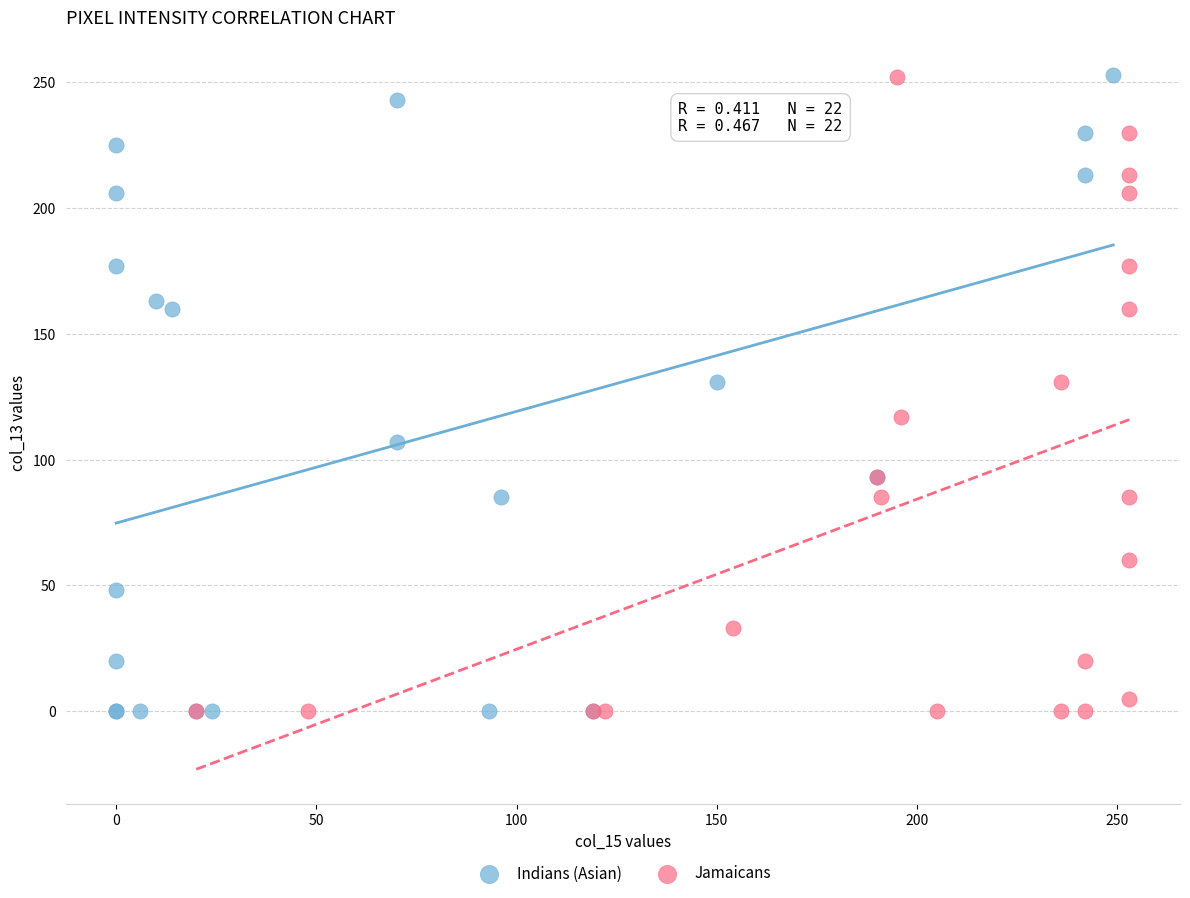

What are all the series names shown in the legend?

Indians (Asian), Jamaicans